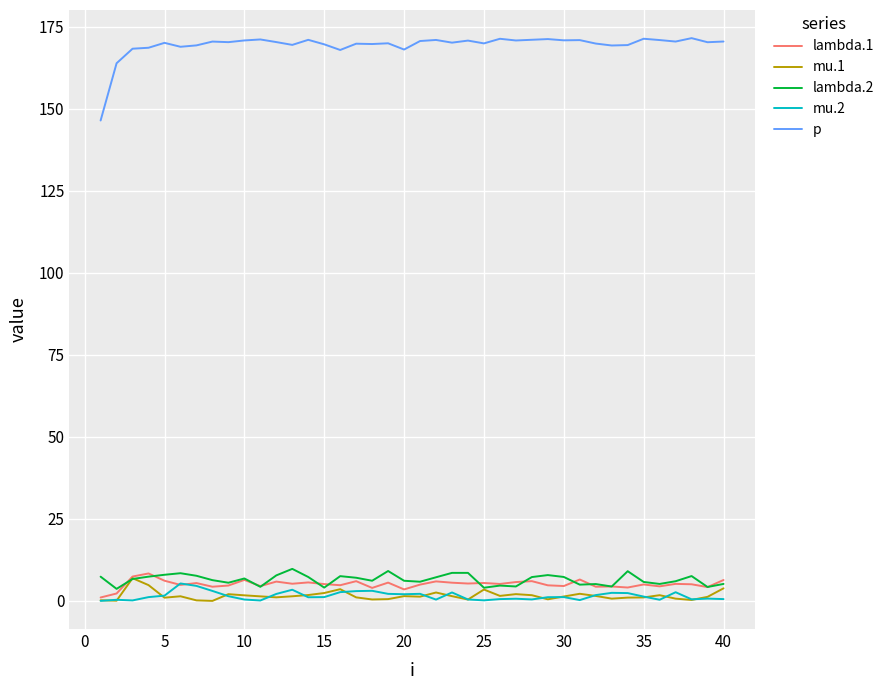

Does the chart display data point markers on the line(s)?

No